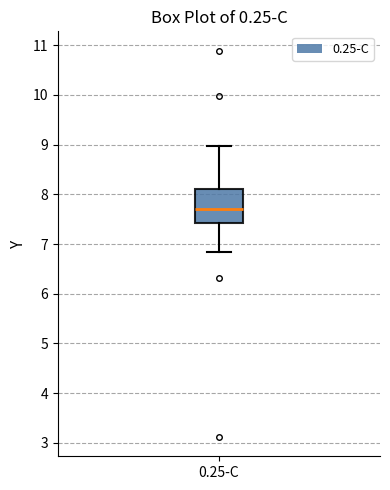

Transcribe this box plot: give where the median line is, the range the box spans, and where the two whiskers end, as read against the y-axis. The values are not printed on the chart, so give them approximately, as read against the axis.

median 7.7, box 7.4 to 8.1, whiskers 6.8 to 9.0